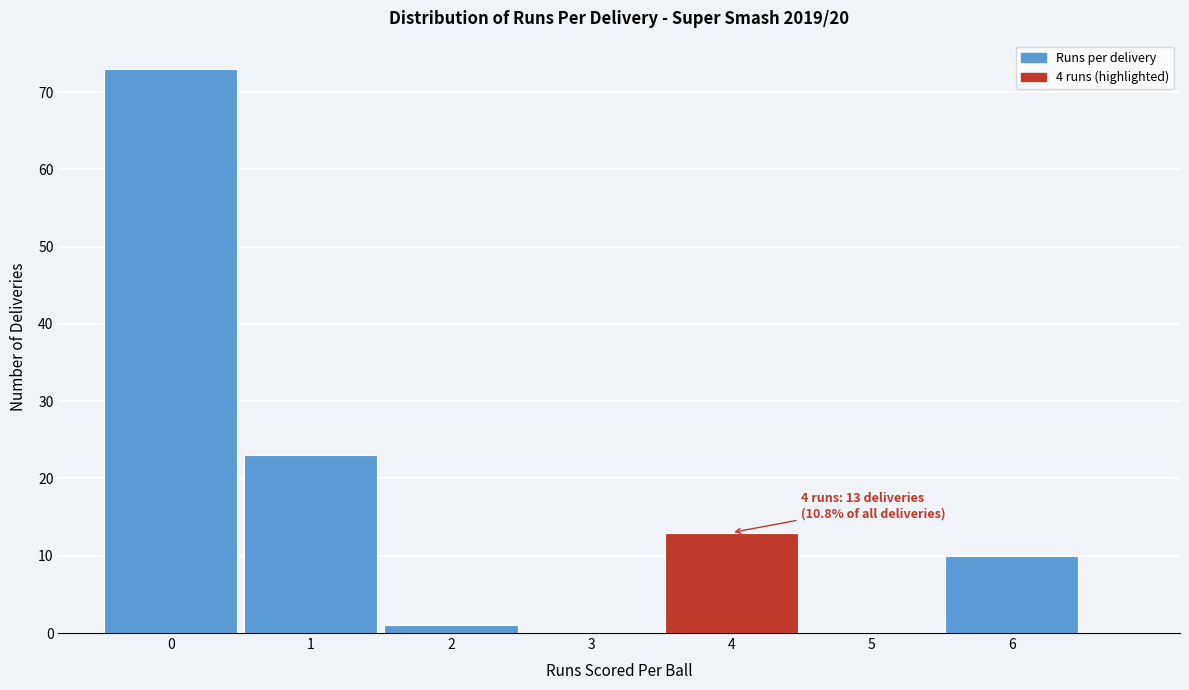

Over which range of the x-axis is the bar tallest?

-0.5 to 0.5